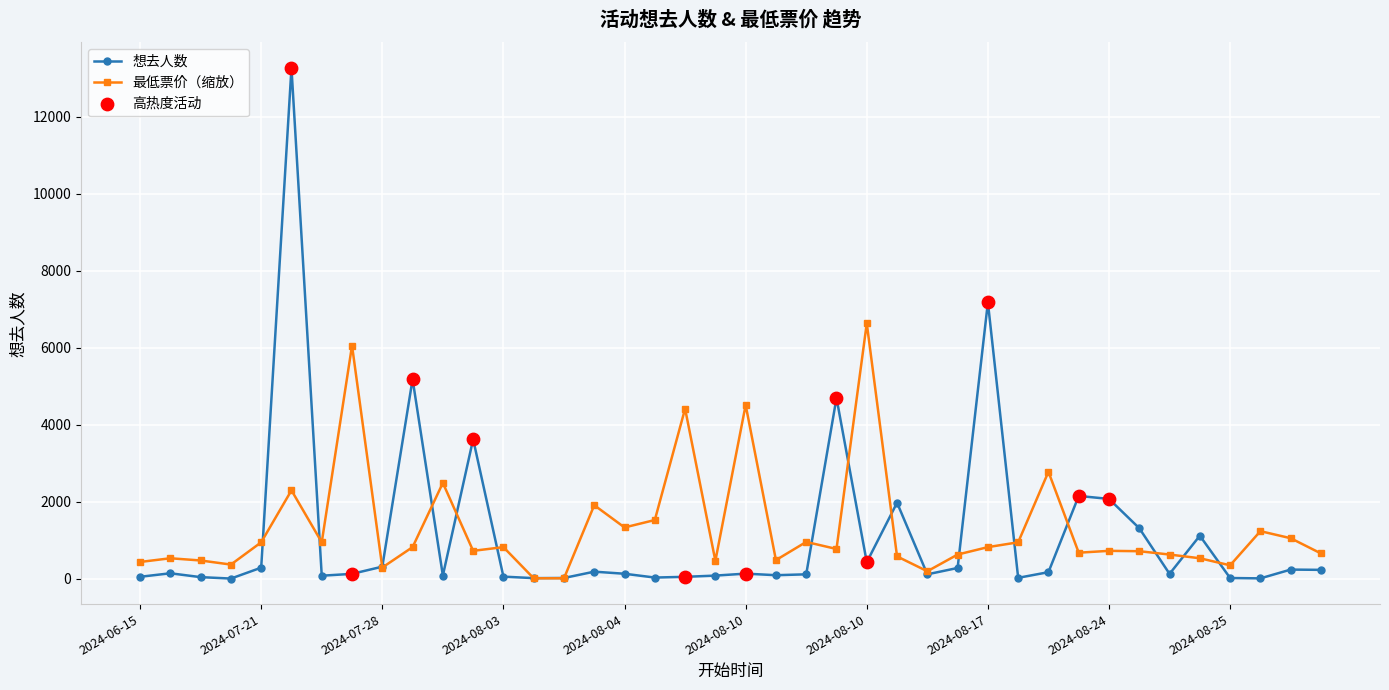

List the series in order of their peak value, highest first.

想去人数, 最低票价（缩放）